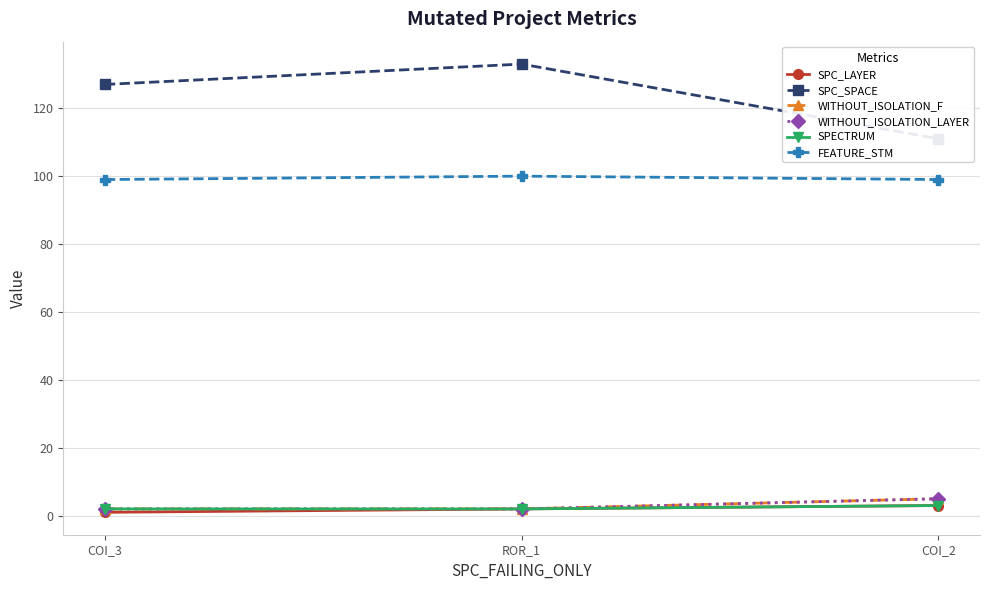

What is the label of the 3rd point from the left?

COI_2